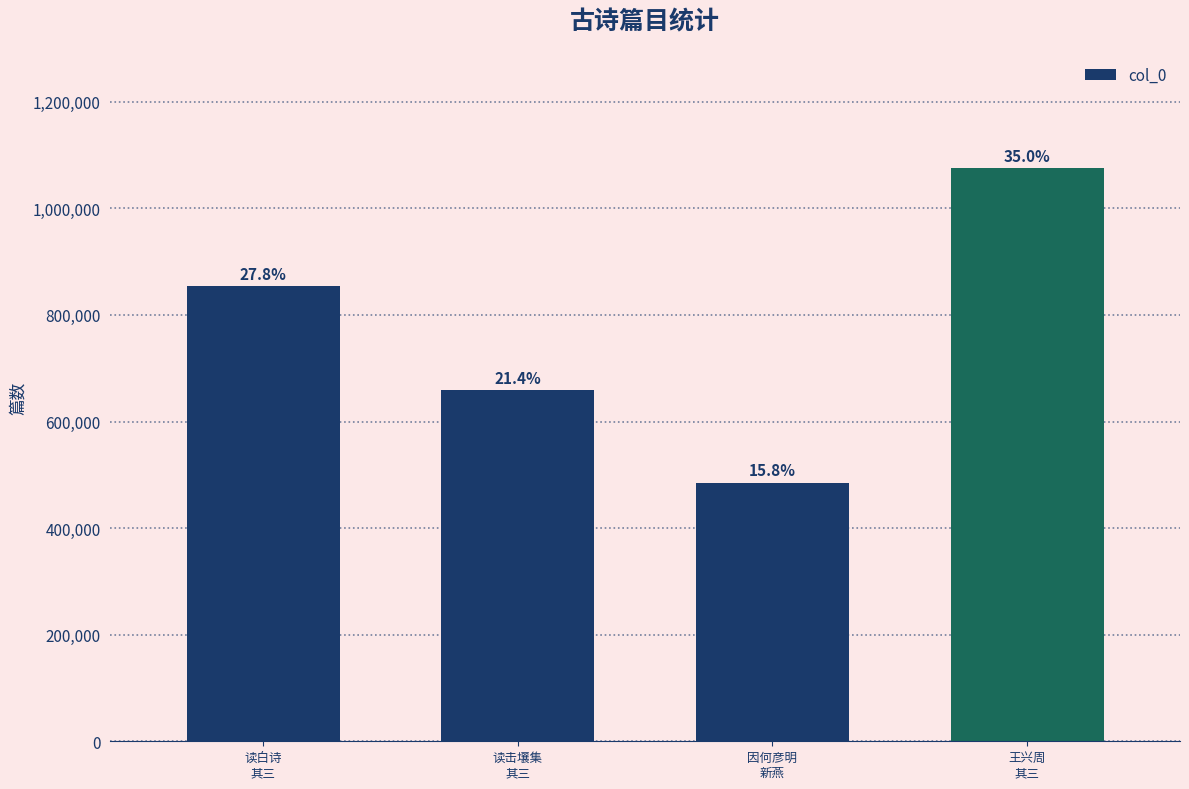

Rank the categories by value from lowest to highest.

因何彦明
新燕, 读击壤集
其三, 读白诗
其三, 王兴周
其三